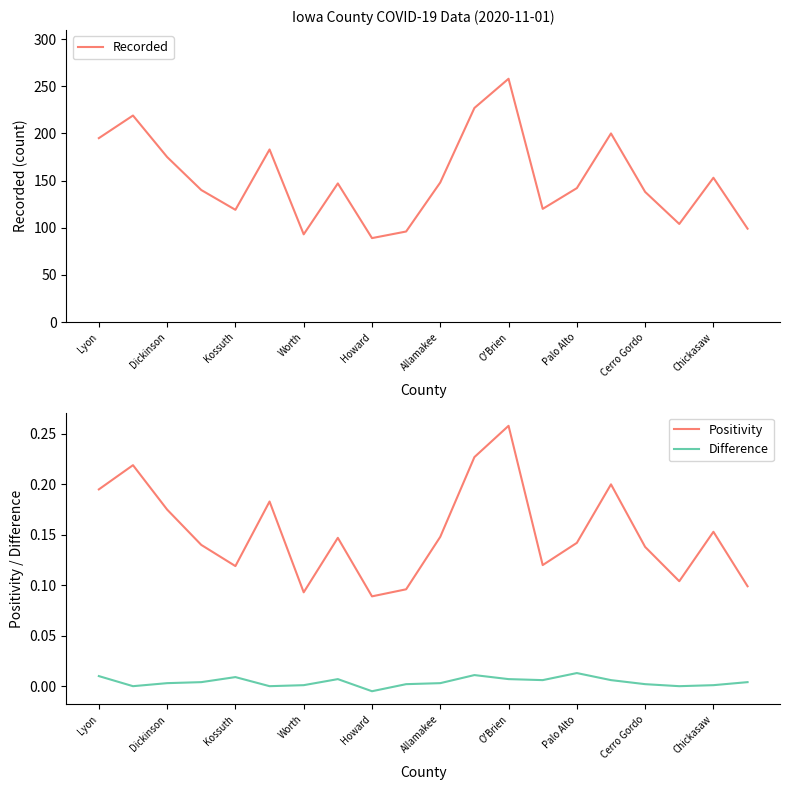

Is it true that Recorded equals 148 at Allamakee?

True